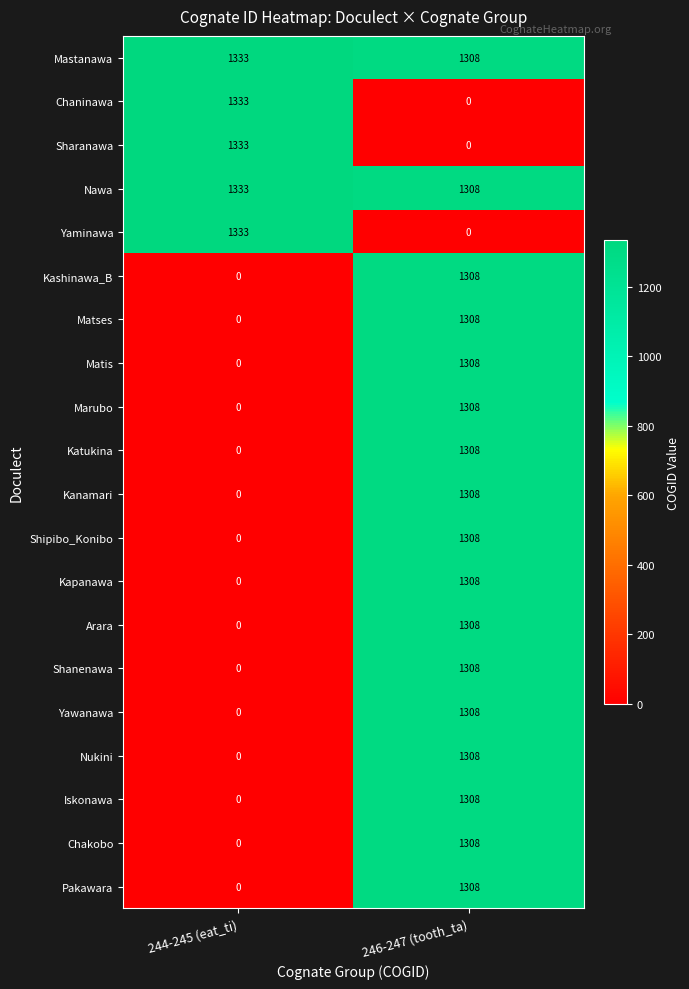

What is the average value of the Nukini series?

654